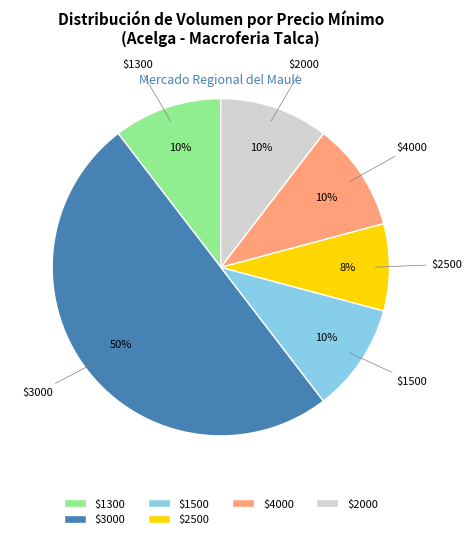

True or false: $3000 accounts for 42% of the total.

False